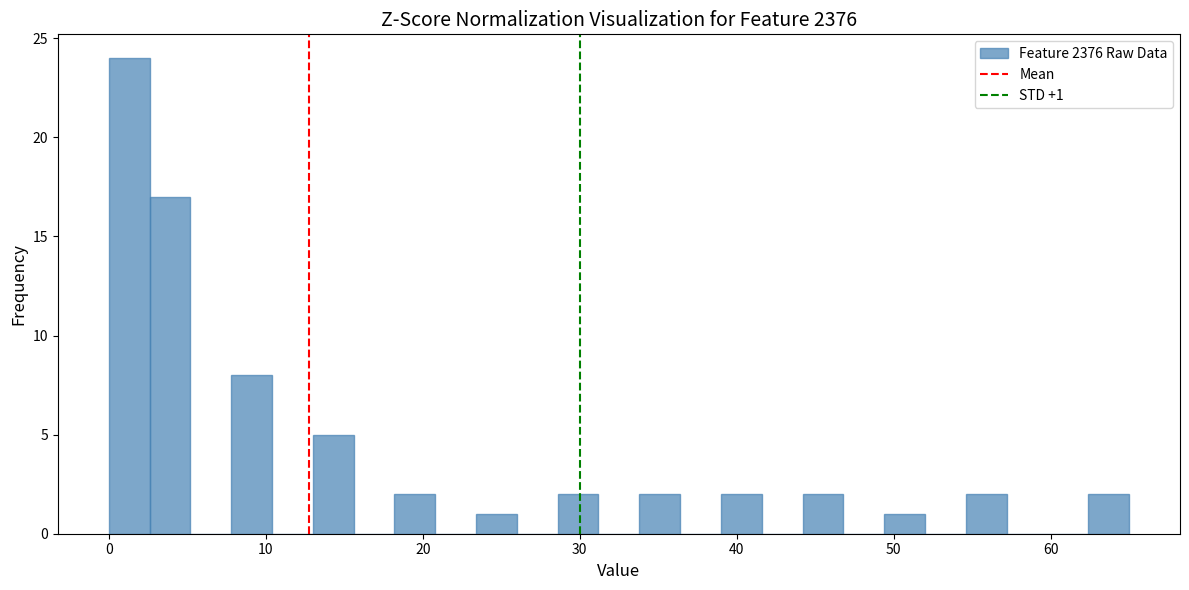

Read against the x-axis, roughly where is the centre of the tallest bar?

1